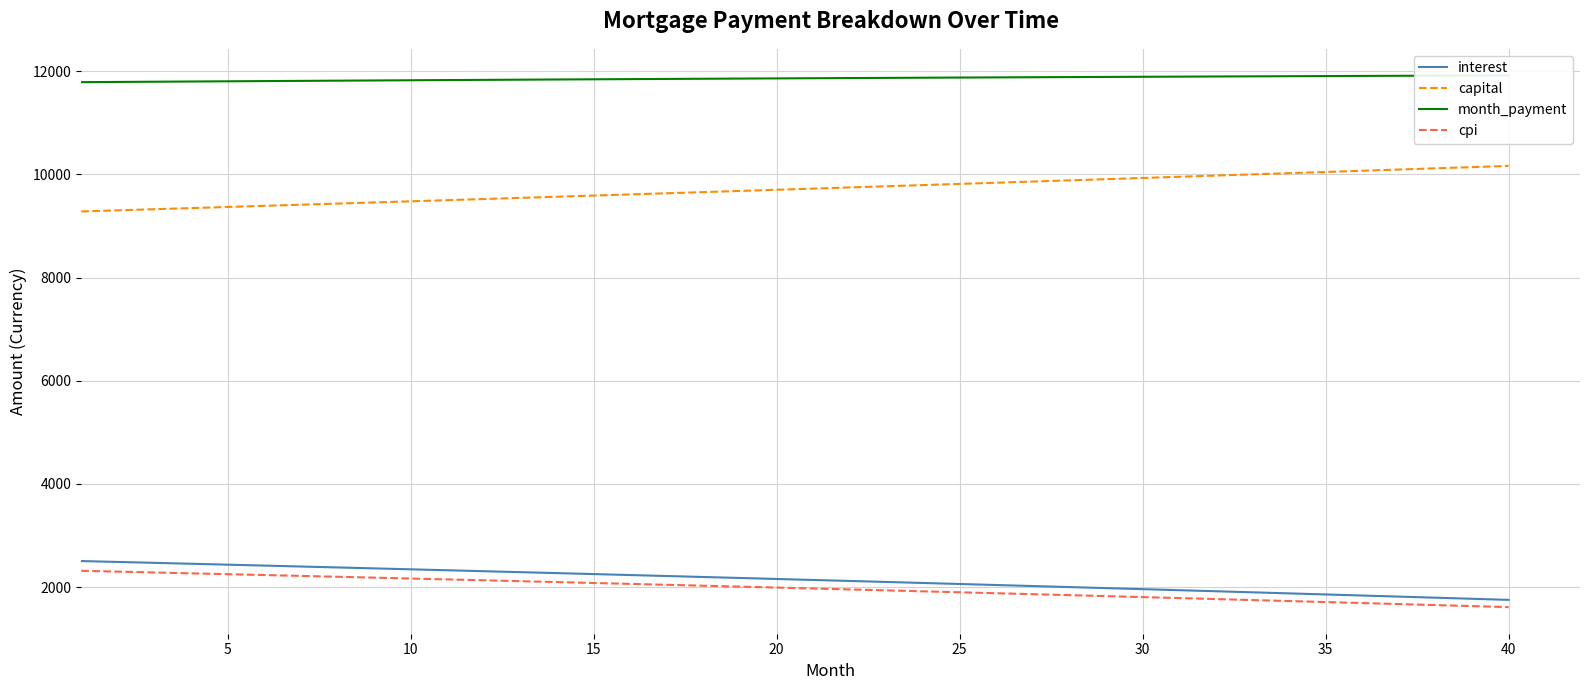

How many values in the cpi series exceed 1991?

20